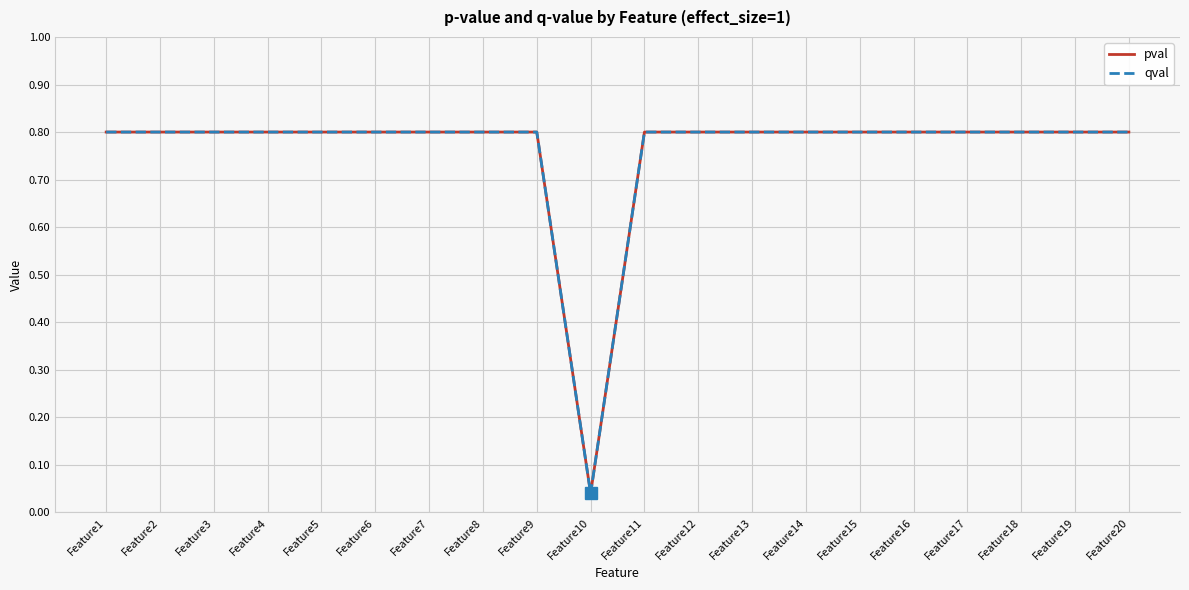

Does the chart have visible grid lines?

Yes